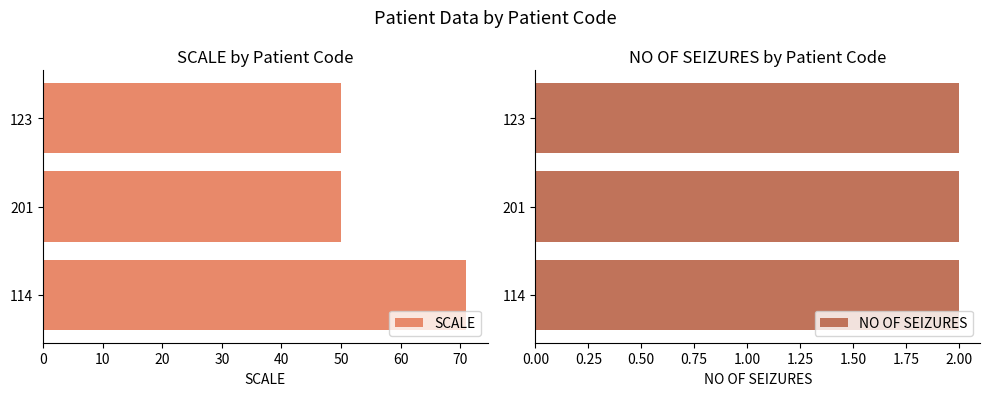

Is it true that SCALE equals 50 at 201?

True